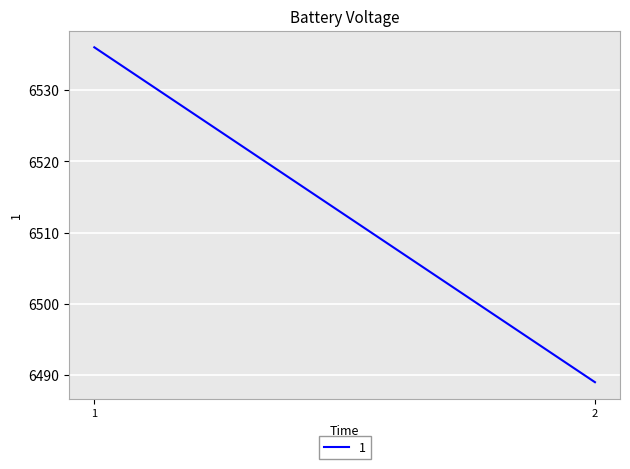

Reading left to right, transcribe all the data shown in this chart.

1=6536	2=6489